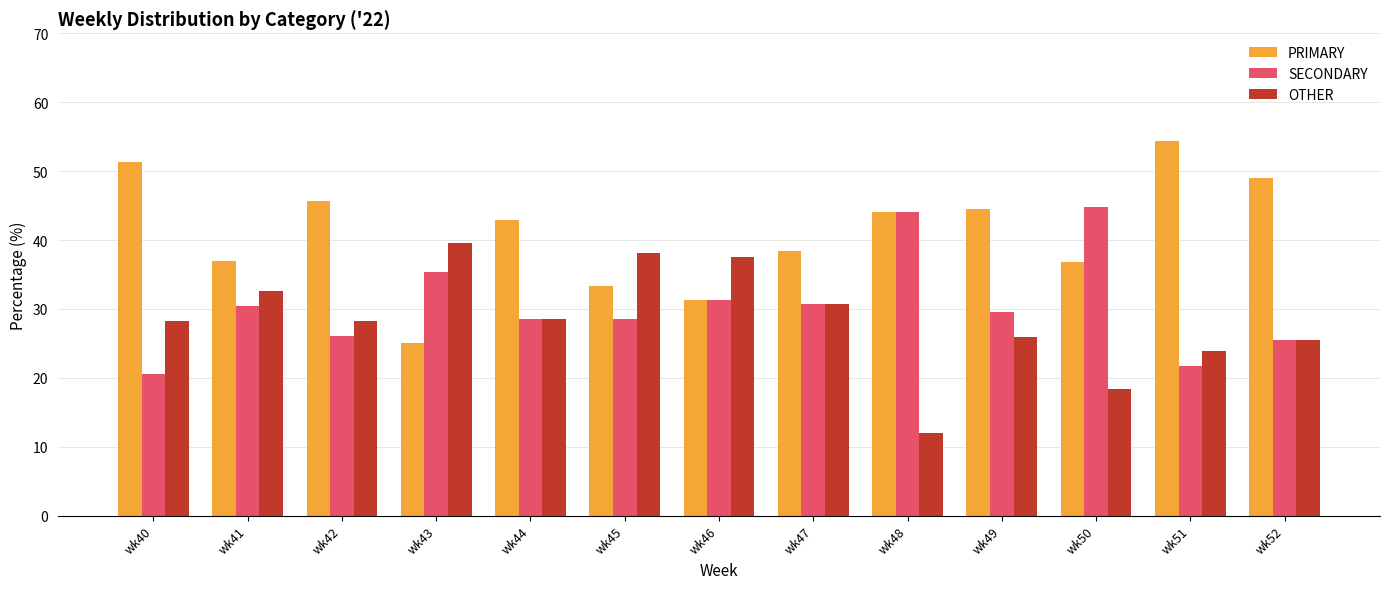

What is the sum of all PRIMARY values?

533.4